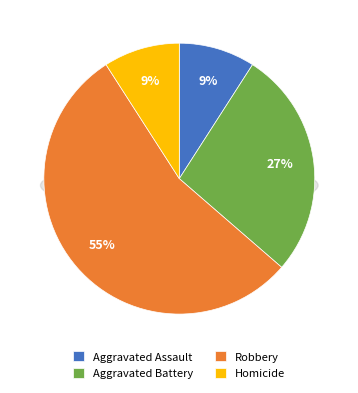

What is the largest slice in the pie chart?

Robbery